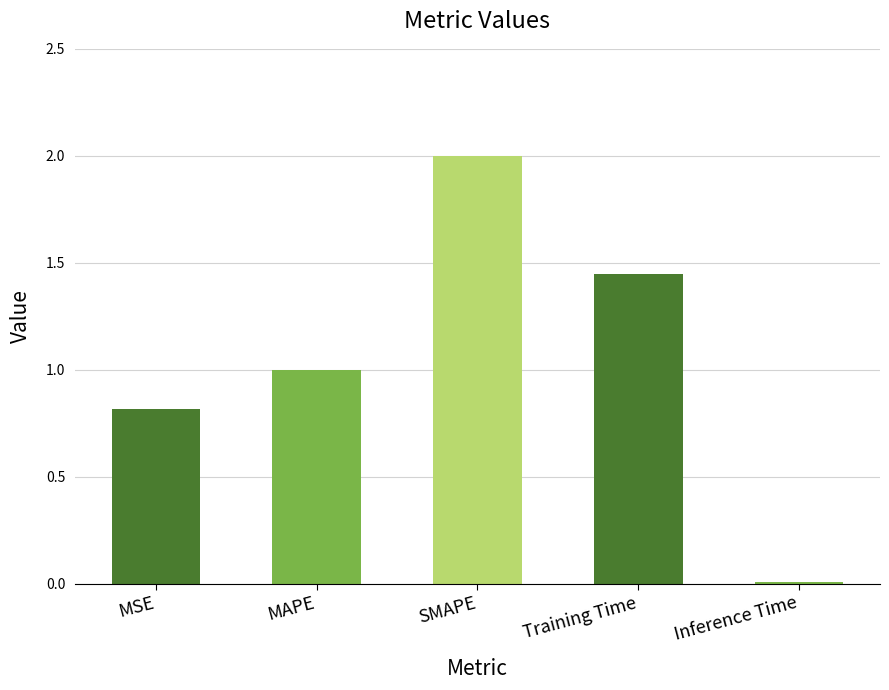

What is the change in value from MAPE to SMAPE?

+1.0